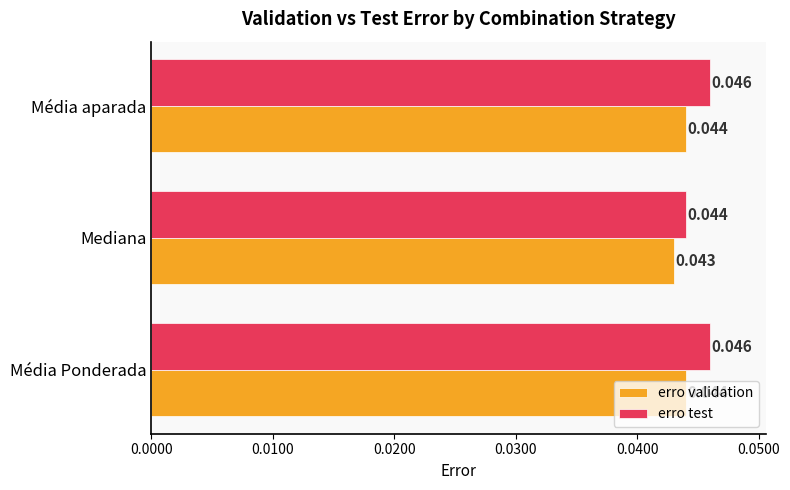

At which label does erro test reach its minimum?

Mediana